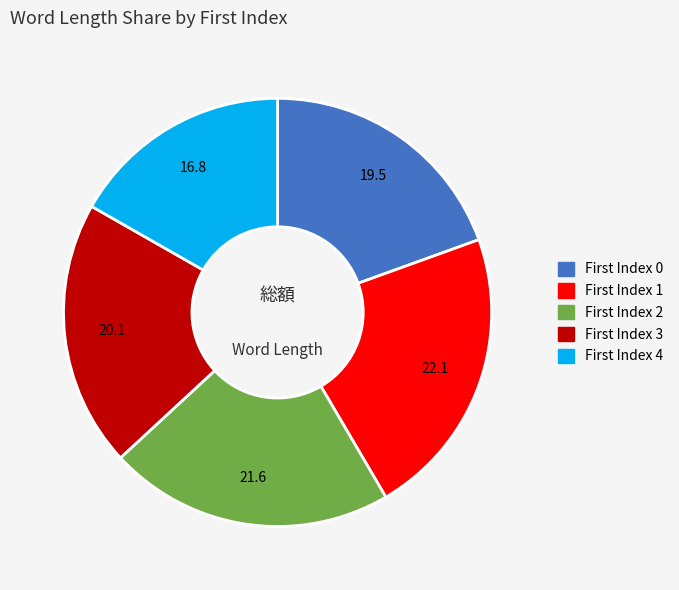

Does any single category account for the majority?

No